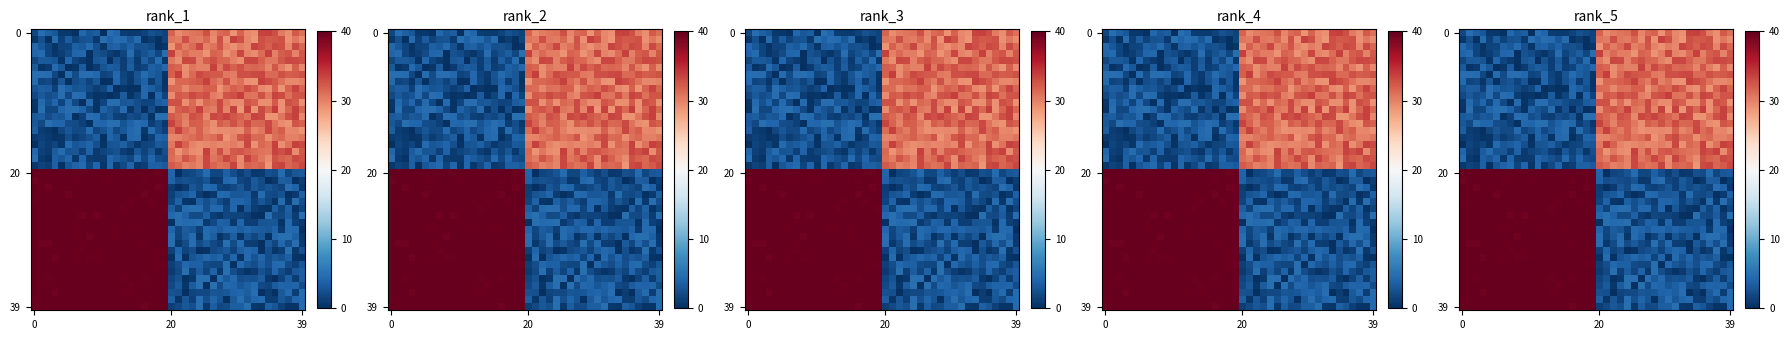

Between 23 and 27, which is larger?

27